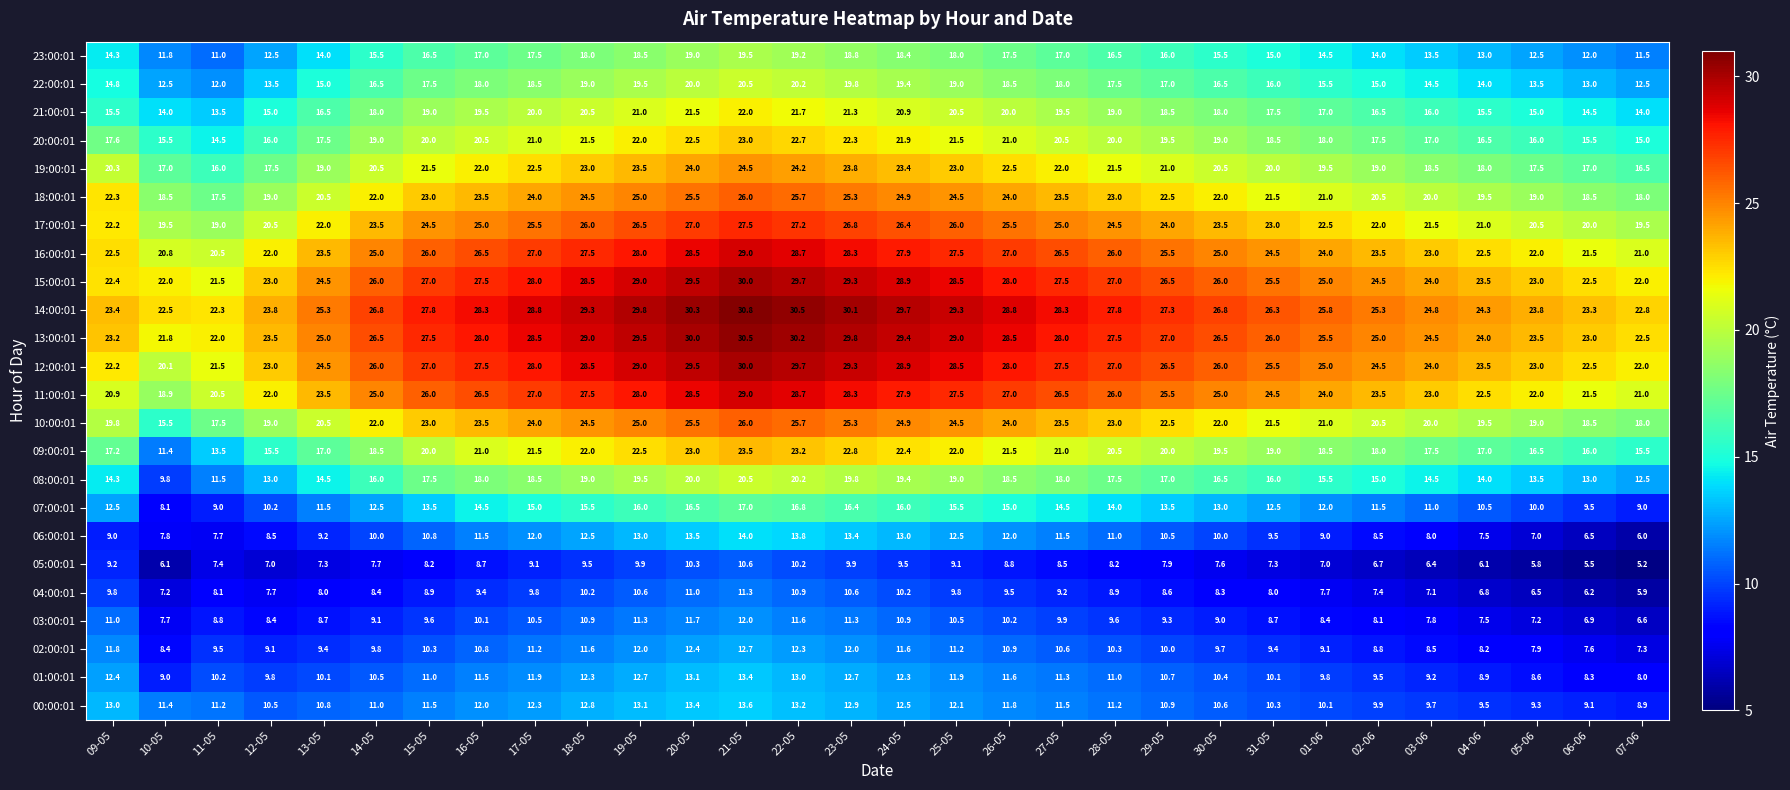

At how many categories does at least one series exceed 29?

8